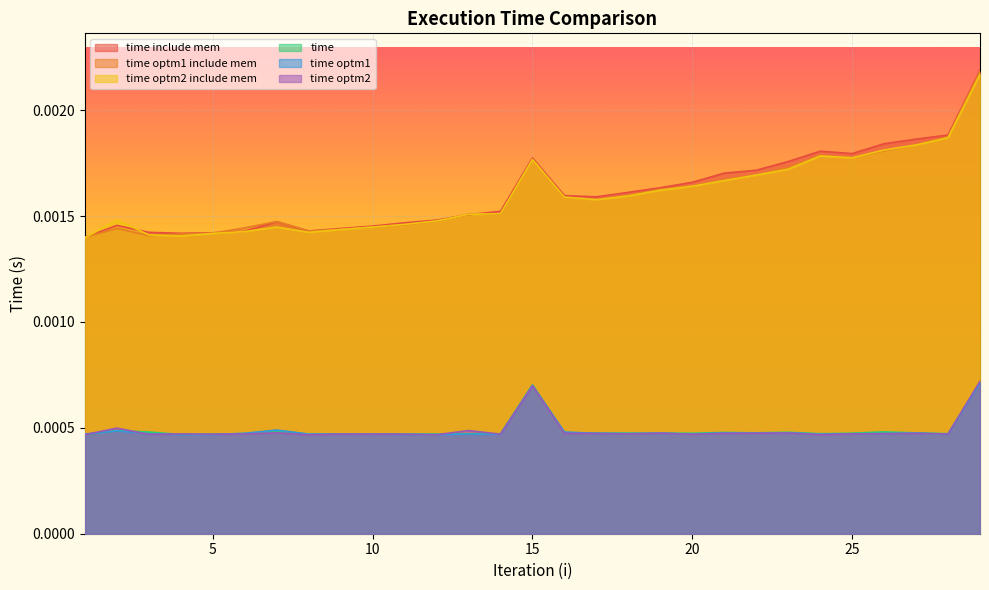

List the series in order of their peak value, highest first.

time include mem, time optm1 include mem, time optm2 include mem, time optm2, time, time optm1